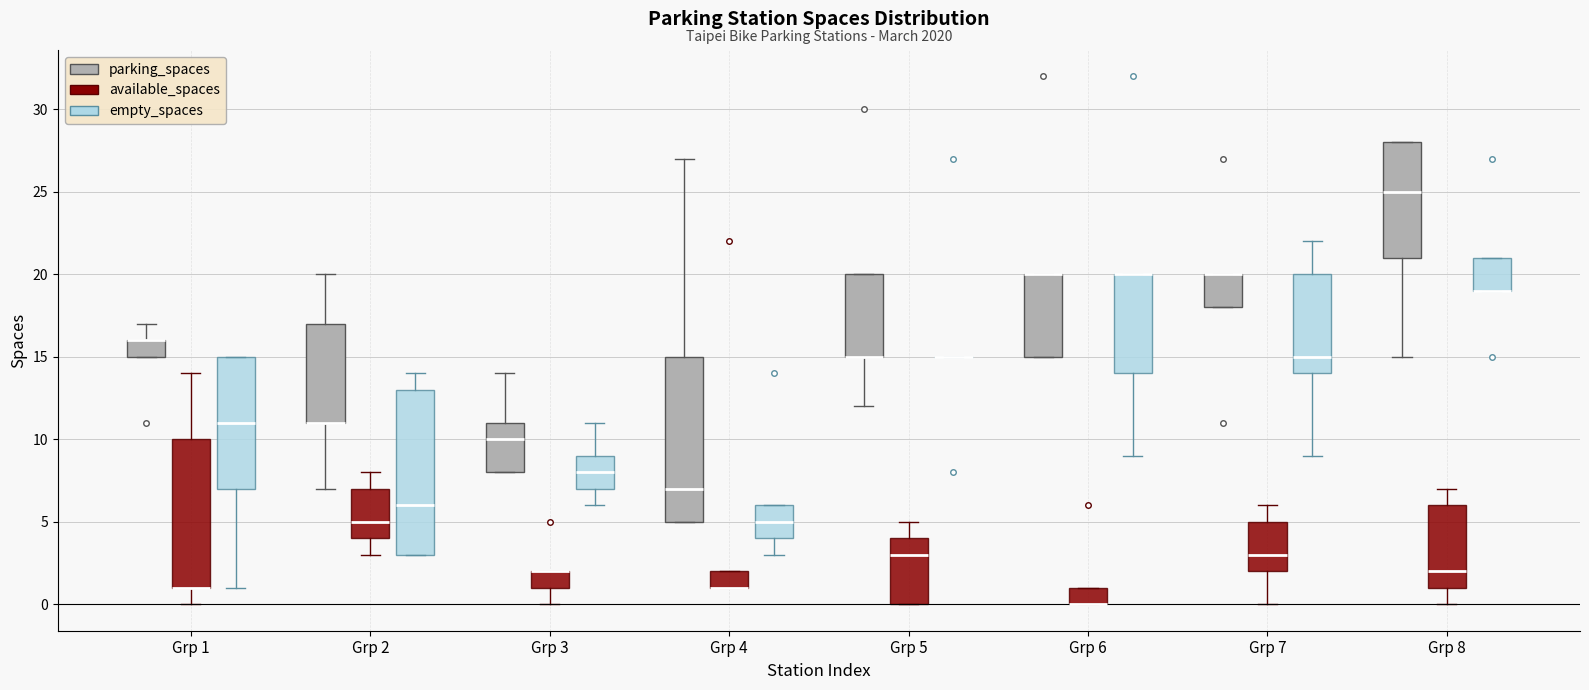

Where does the median line of the box for Grp 7 (empty_spaces) sit on the y-axis? The values are not printed on the chart, so give them approximately, as read against the axis.

15